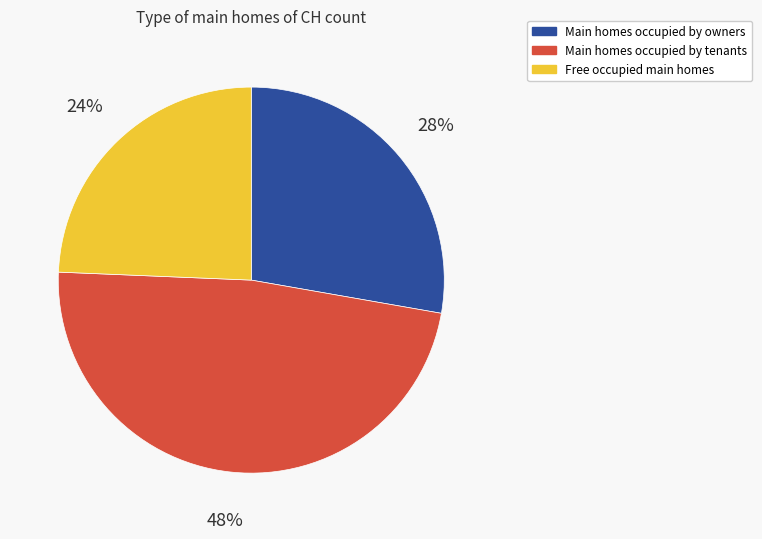

True or false: Free occupied main homes accounts for 24% of the total.

True